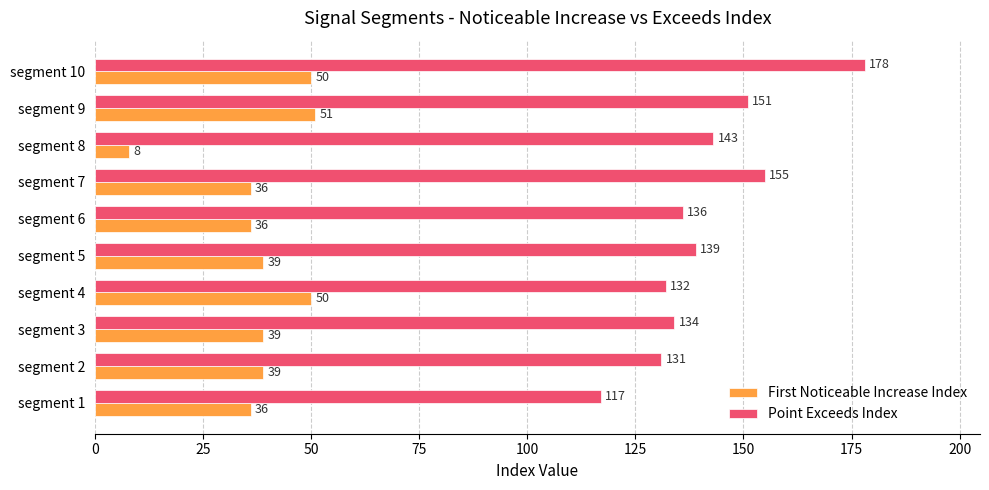

How many series are shown in this chart?

2